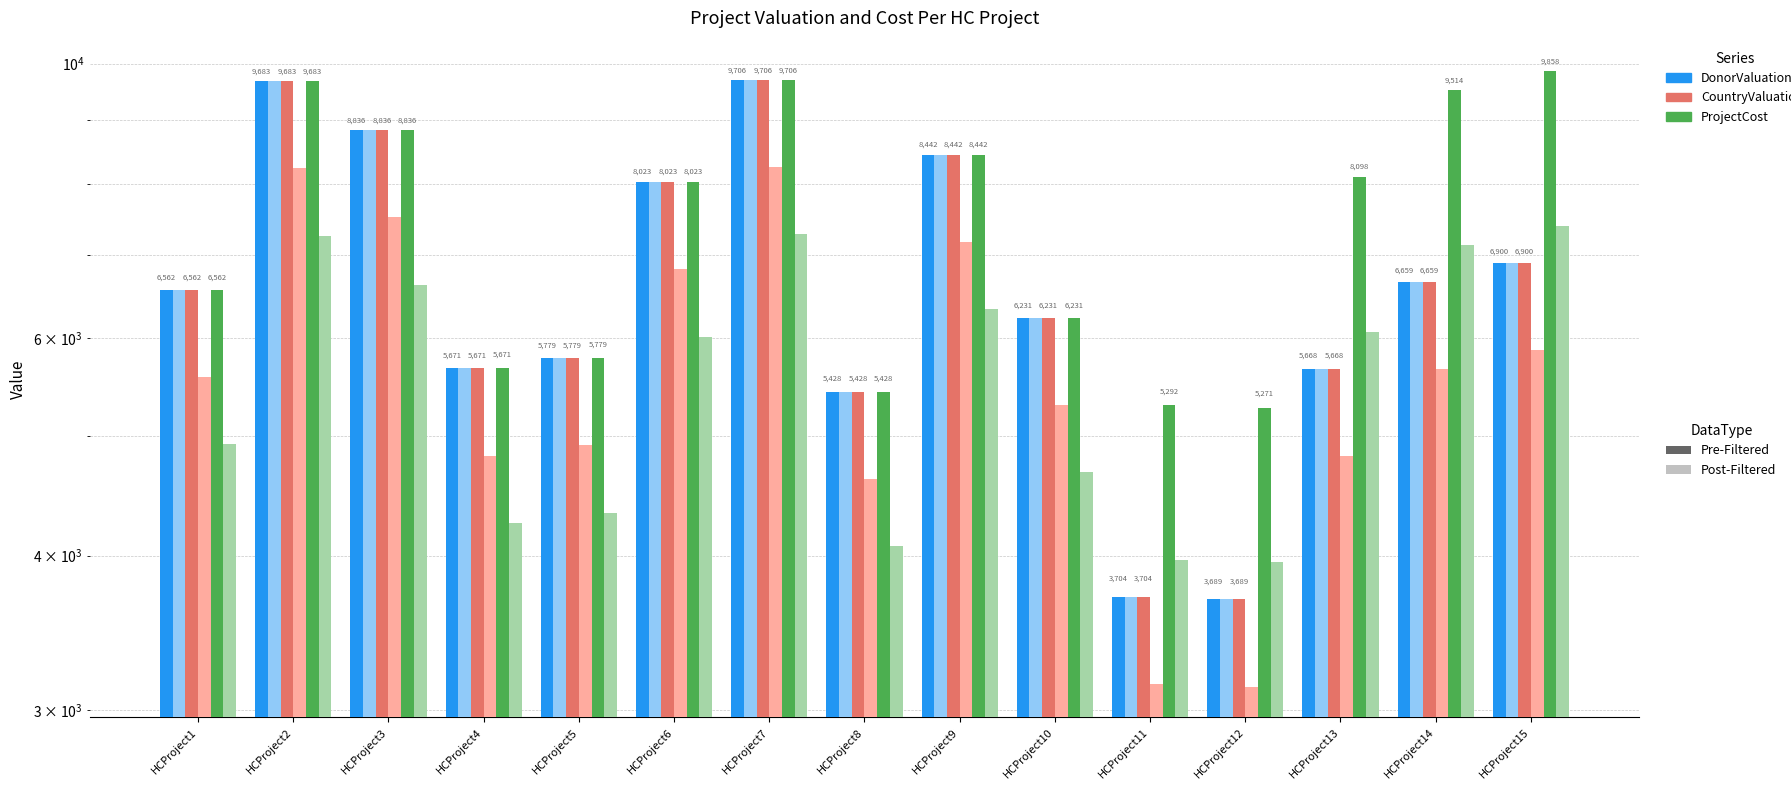

What is the spread (max minus min) of values at HCProject7?

2427